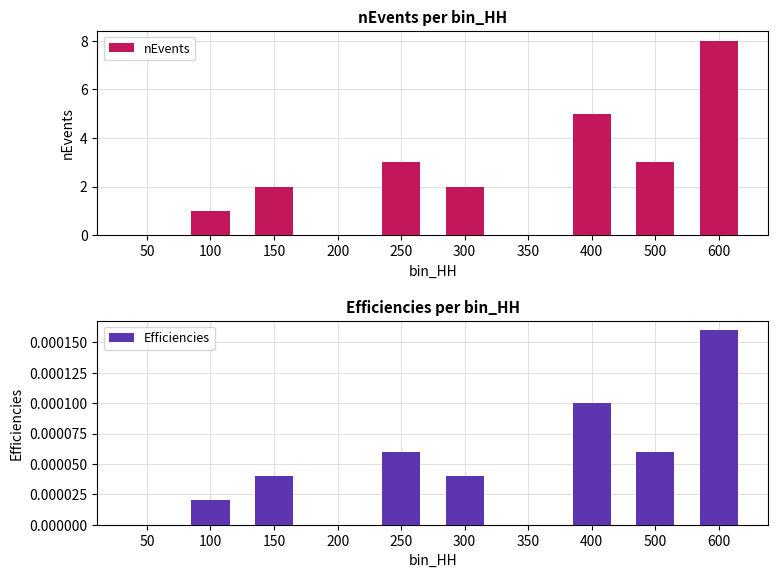

Which category has the highest value in the nEvents series?

600